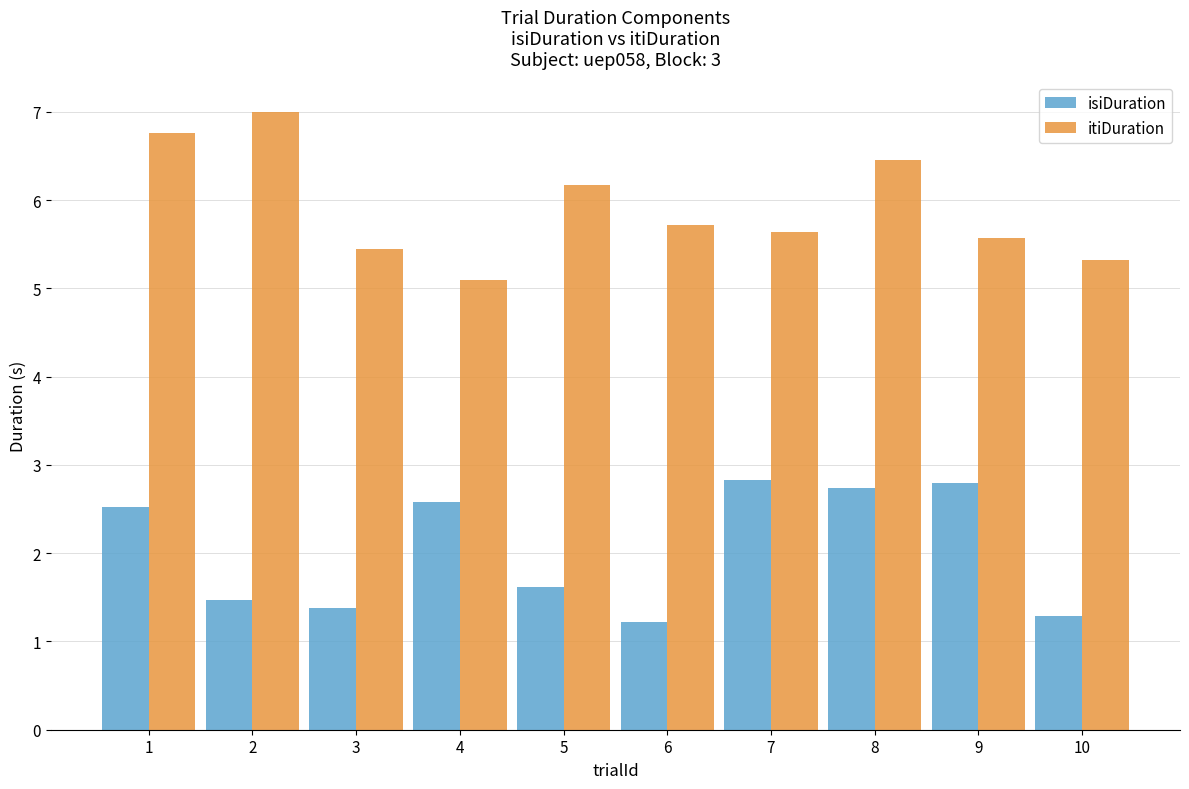

At which label is isiDuration closest to 2?

5